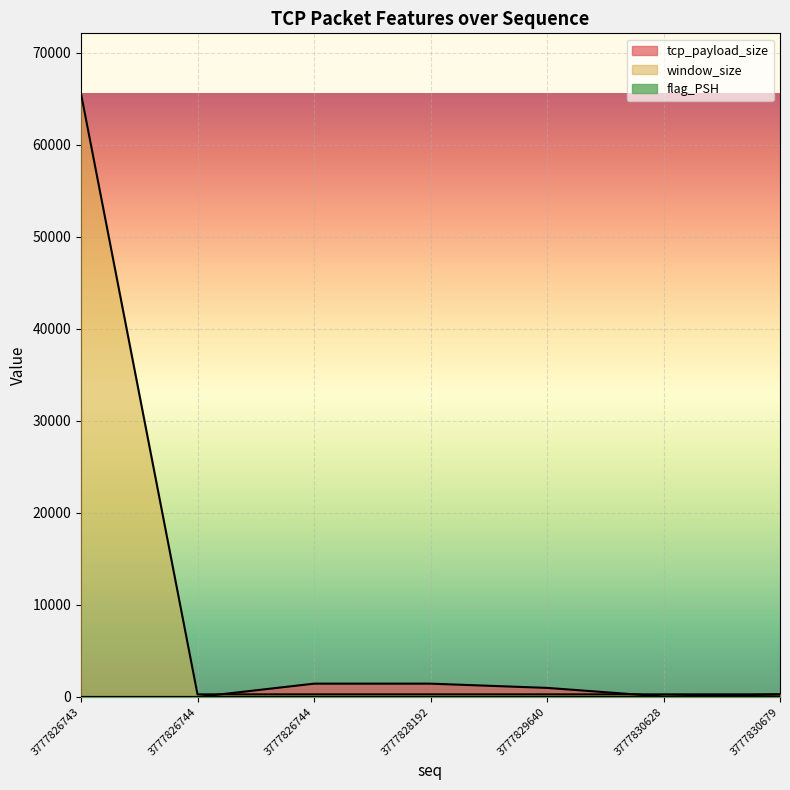

At which category is the sum across all series the highest?

3777826743